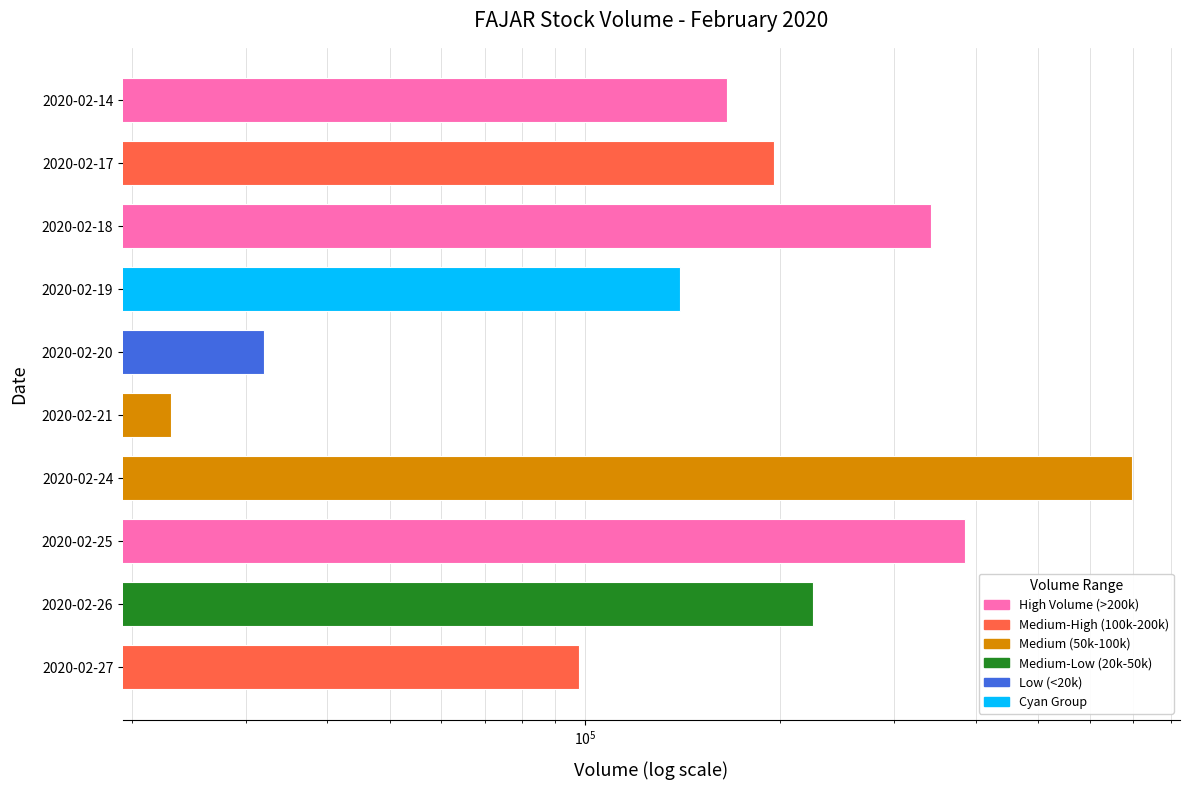

What is the difference between the maximum and second lowest values?

665100